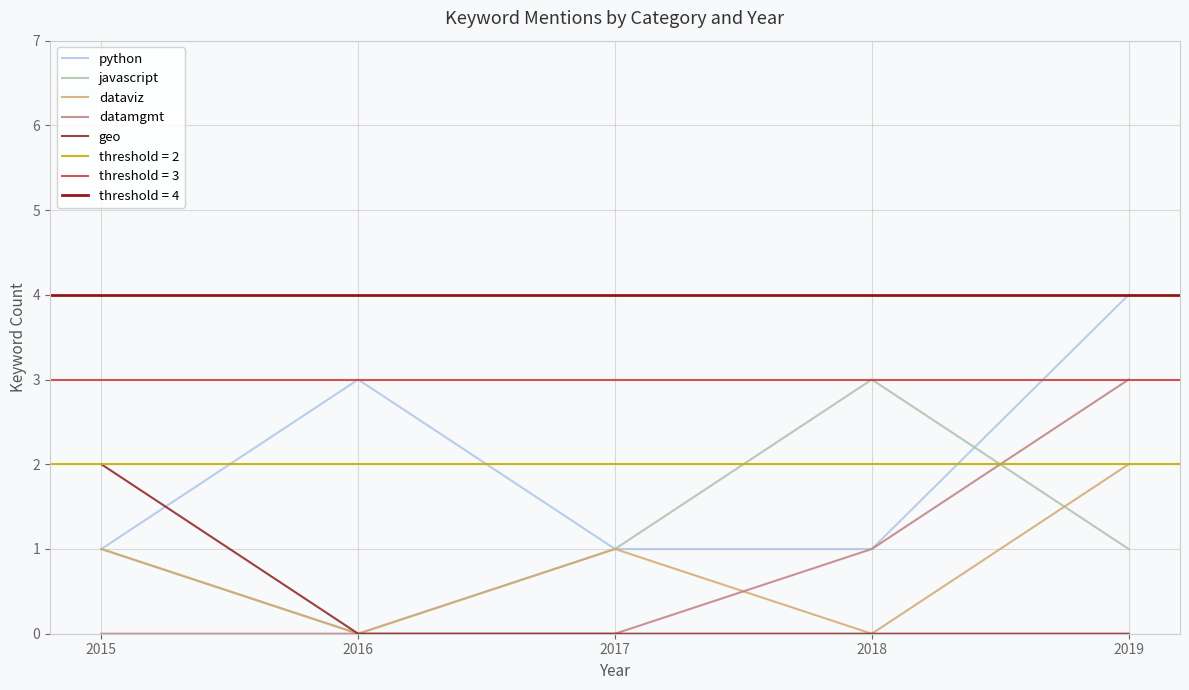

True or false: datamgmt and python intersect in this chart.

False